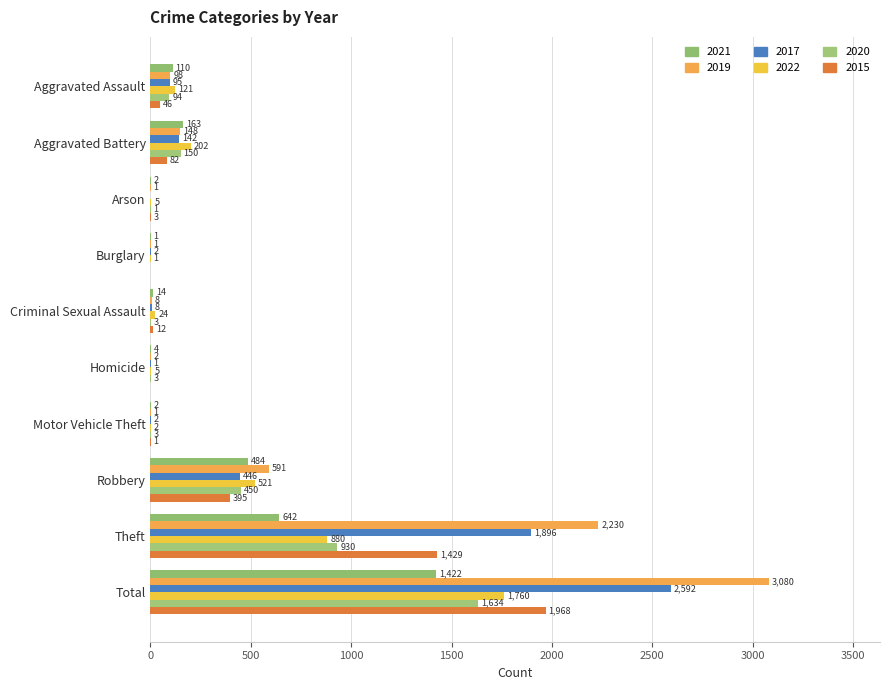

What position from the left is Robbery?

8